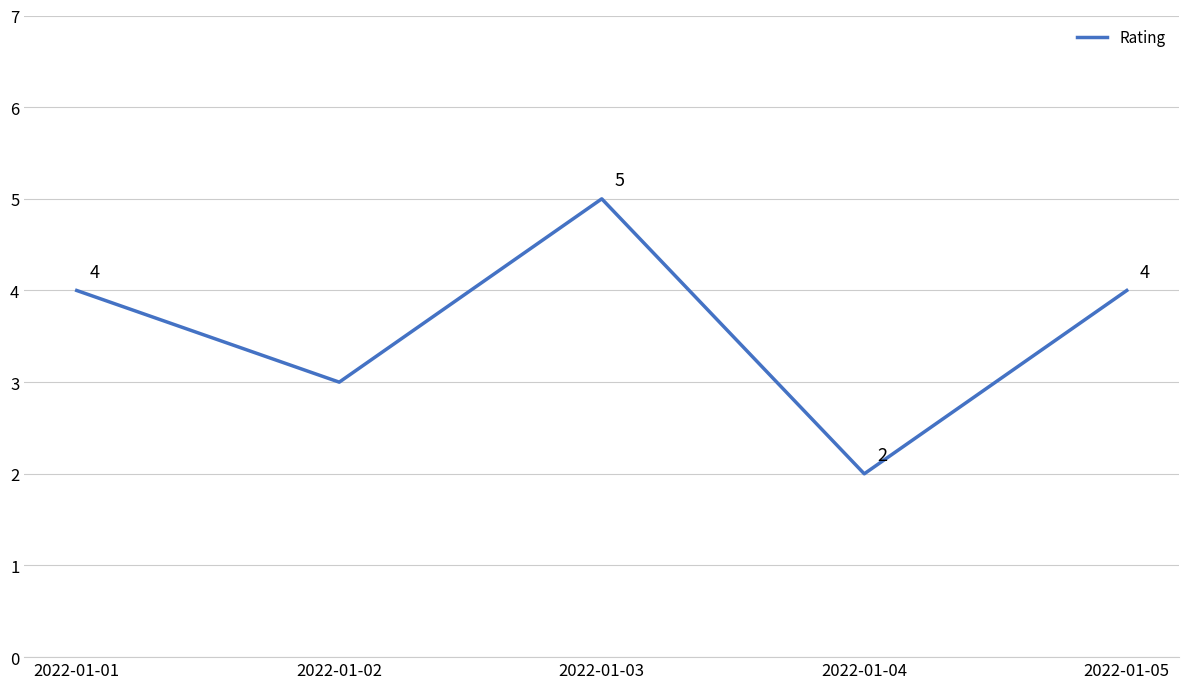

Where is the data nearest to the value 3?

2022-01-02